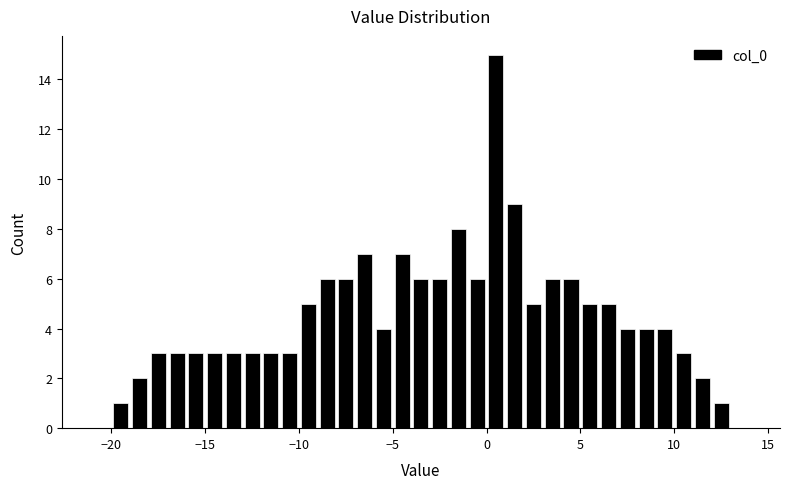

Read against the x-axis, roughly where is the centre of the tallest bar?

0.5